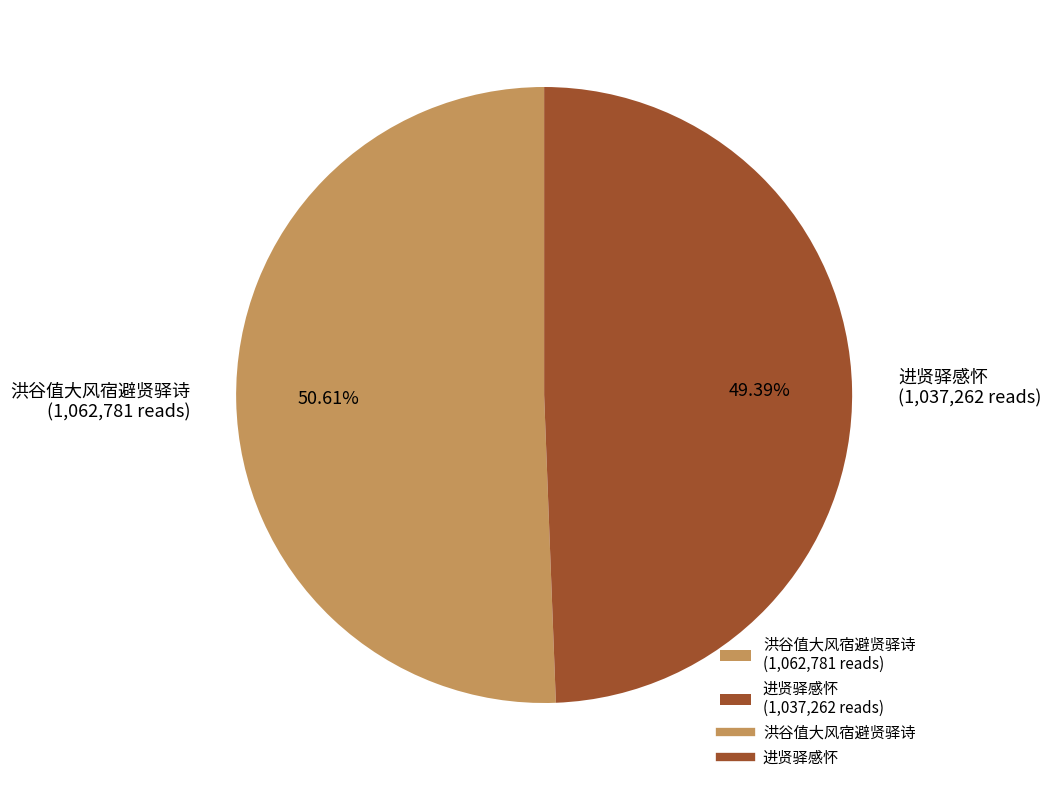

Do 进贤驿感怀 and 洪谷值大风宿避贤驿诗 together represent more than half of the pie?

Yes